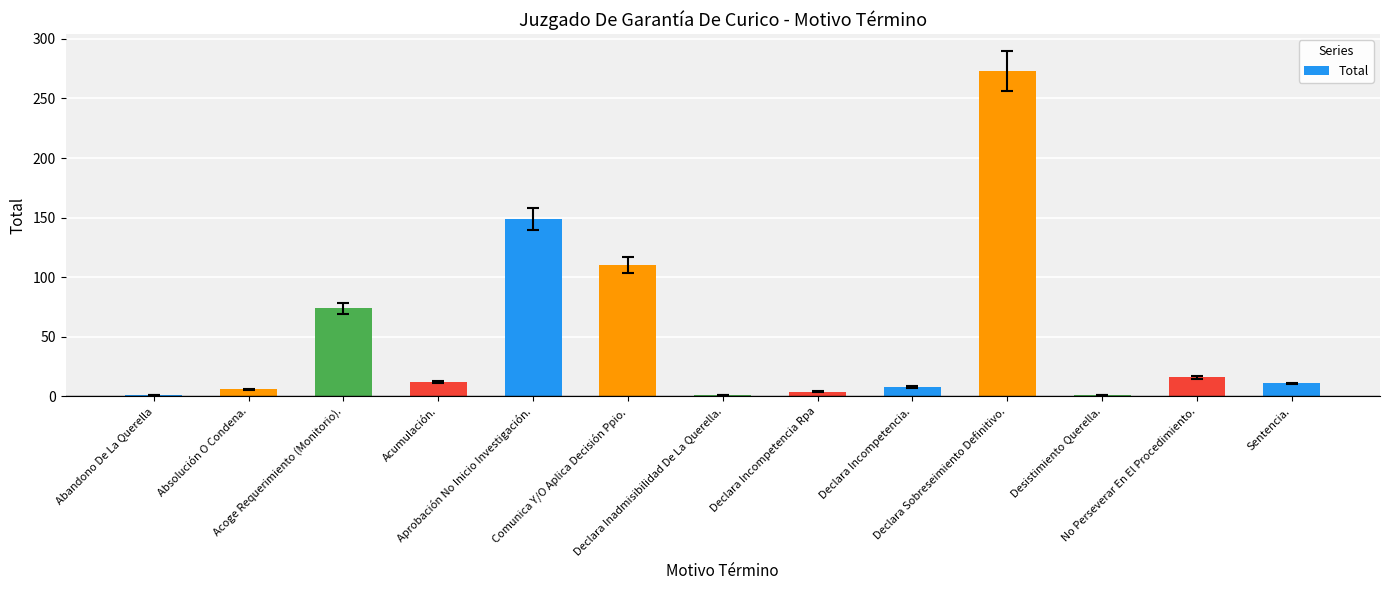

What is the difference between the maximum and second lowest values?

272